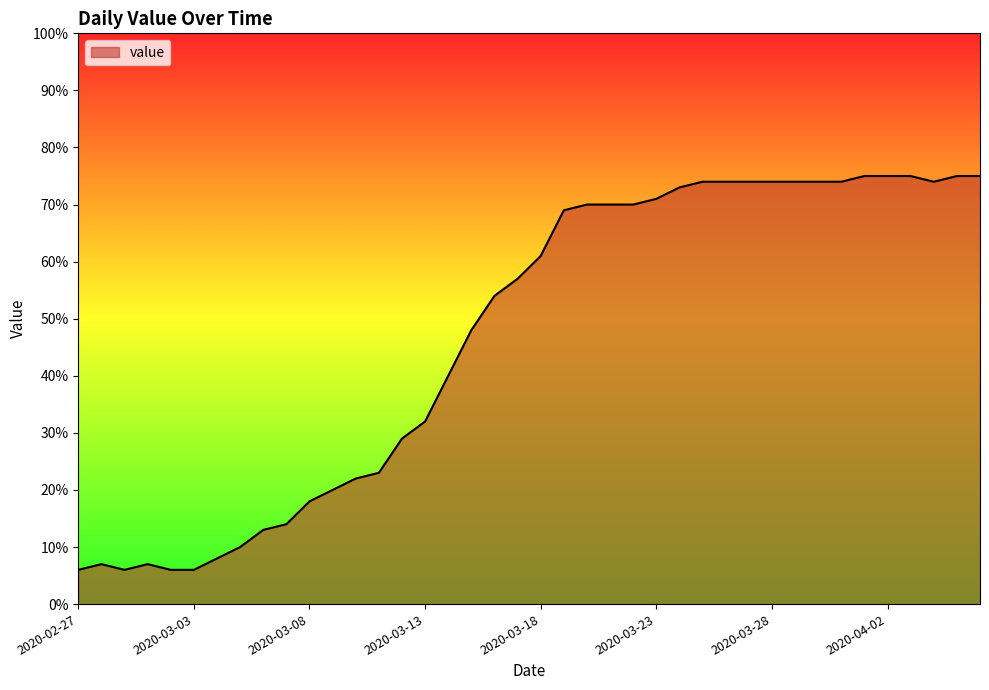

What is the smallest value displayed?

6